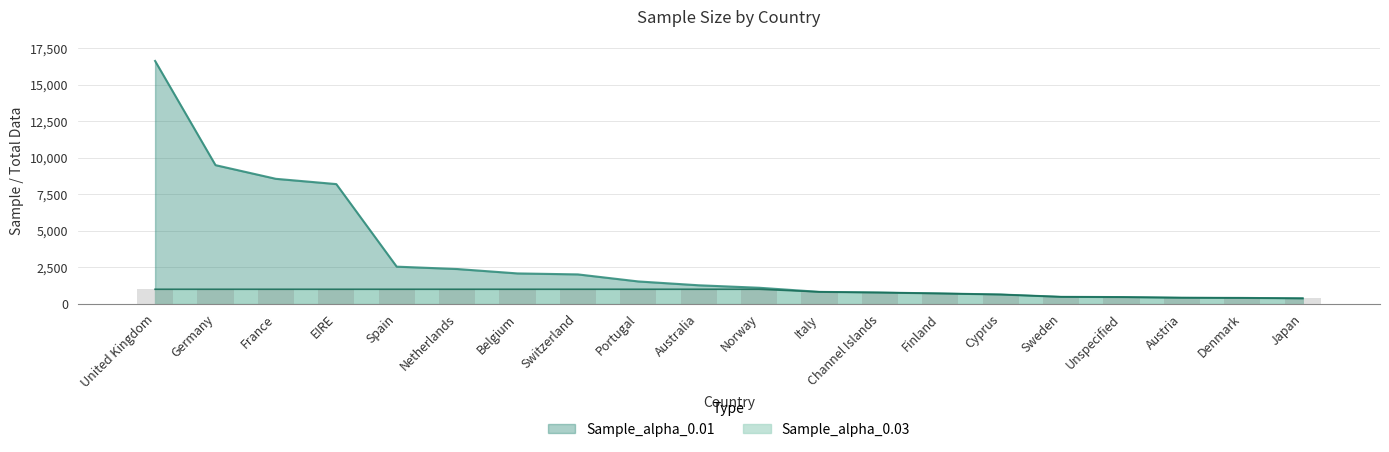

Reading left to right, what are all the values shown in this chart?

Sample_alpha_0.01: United Kingdom=16641	Germany=9495	France=8557	EIRE=8196	Spain=2533	Netherlands=2371	Belgium=2069	Switzerland=2002	Portugal=1519	Australia=1256	Norway=1086	Italy=803	Channel Islands=758	Finland=695	Cyprus=622	Sweden=462	Unspecified=446	Austria=401	Denmark=389	Japan=358
Sample_alpha_0.03: United Kingdom=982	Germany=982	France=982	EIRE=982	Spain=982	Netherlands=982	Belgium=982	Switzerland=982	Portugal=982	Australia=982	Norway=982	Italy=803	Channel Islands=758	Finland=695	Cyprus=622	Sweden=462	Unspecified=446	Austria=401	Denmark=389	Japan=358